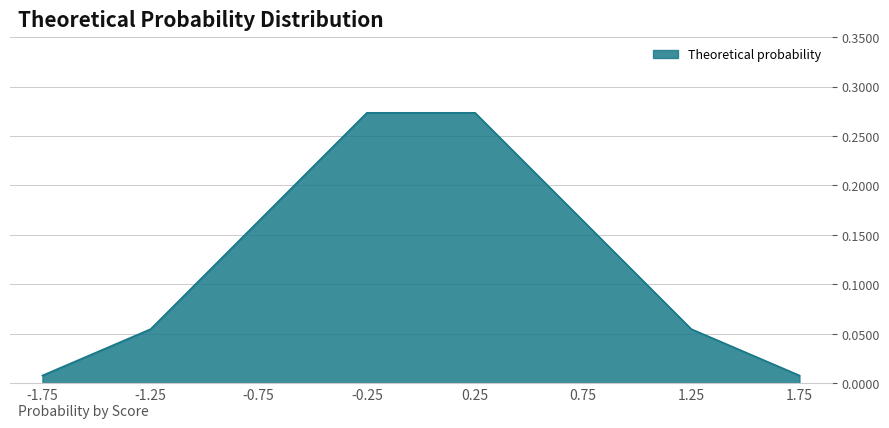

What is the sum of all values?

1.0